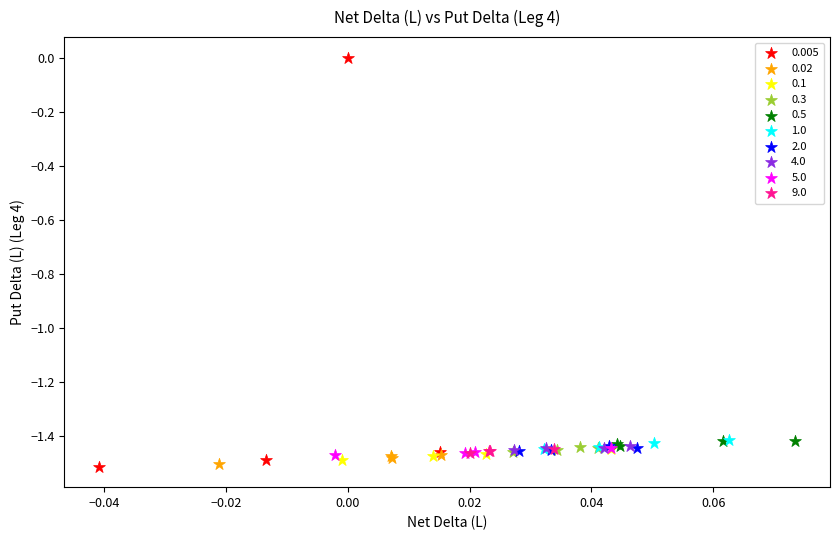

Which series has the largest Y range (max minus min)?

0.005